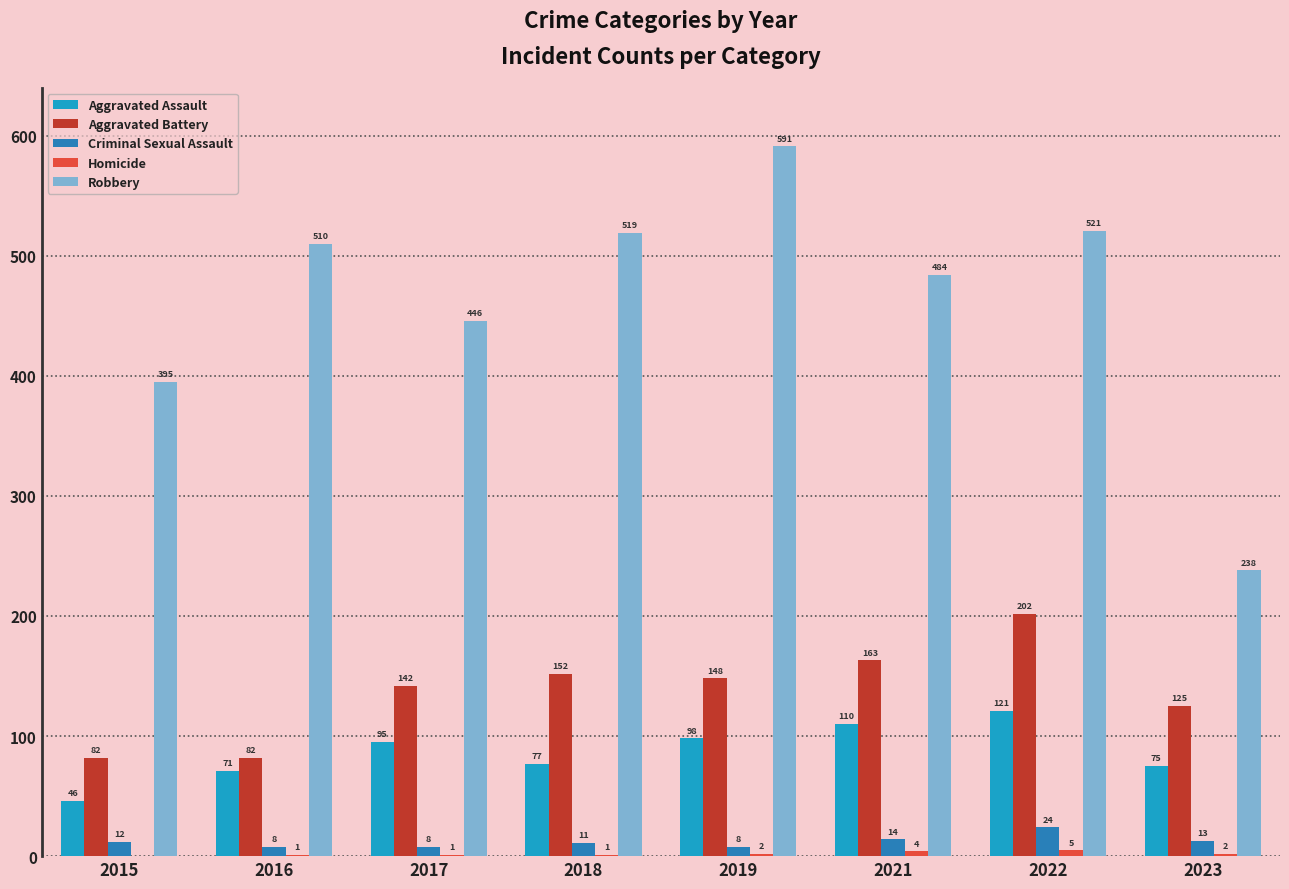

What is the highest value of the Criminal Sexual Assault series?

24